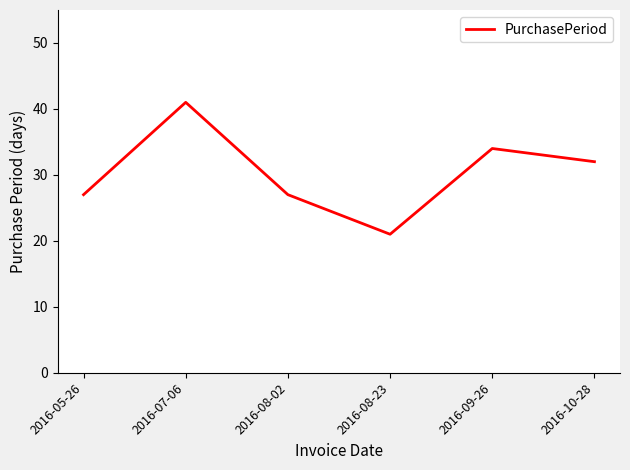

What is the greatest value displayed?

41